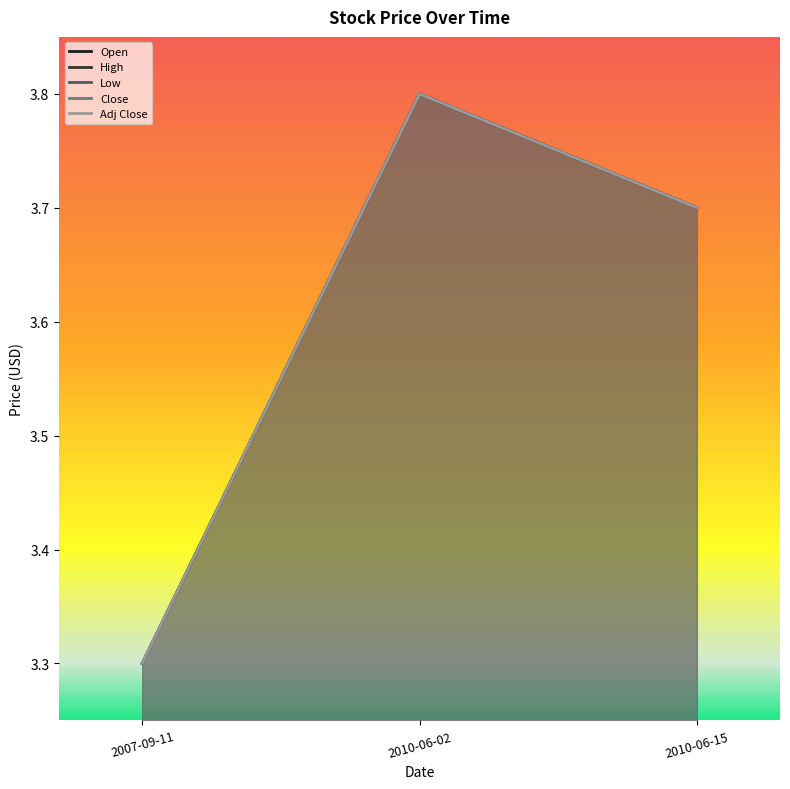

Does the chart display data point markers on the line(s)?

No